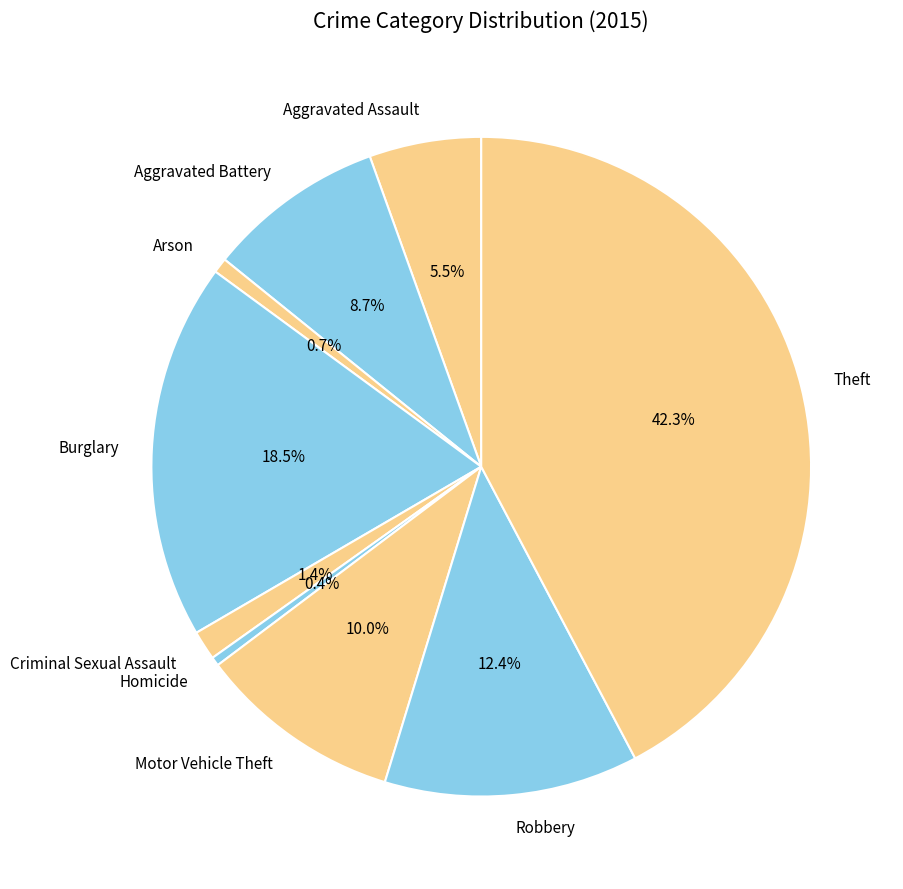

How many slices are in this pie chart?

9